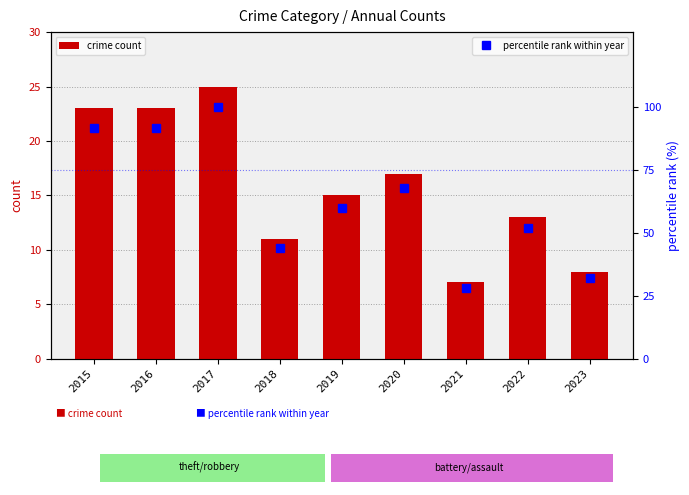

Does the chart contain stacked bars?

No